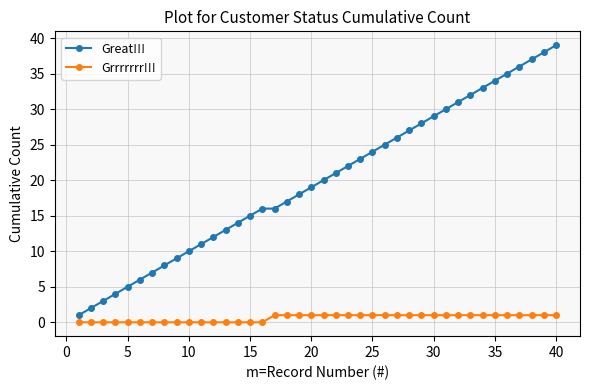

How many data points does each series have?

40